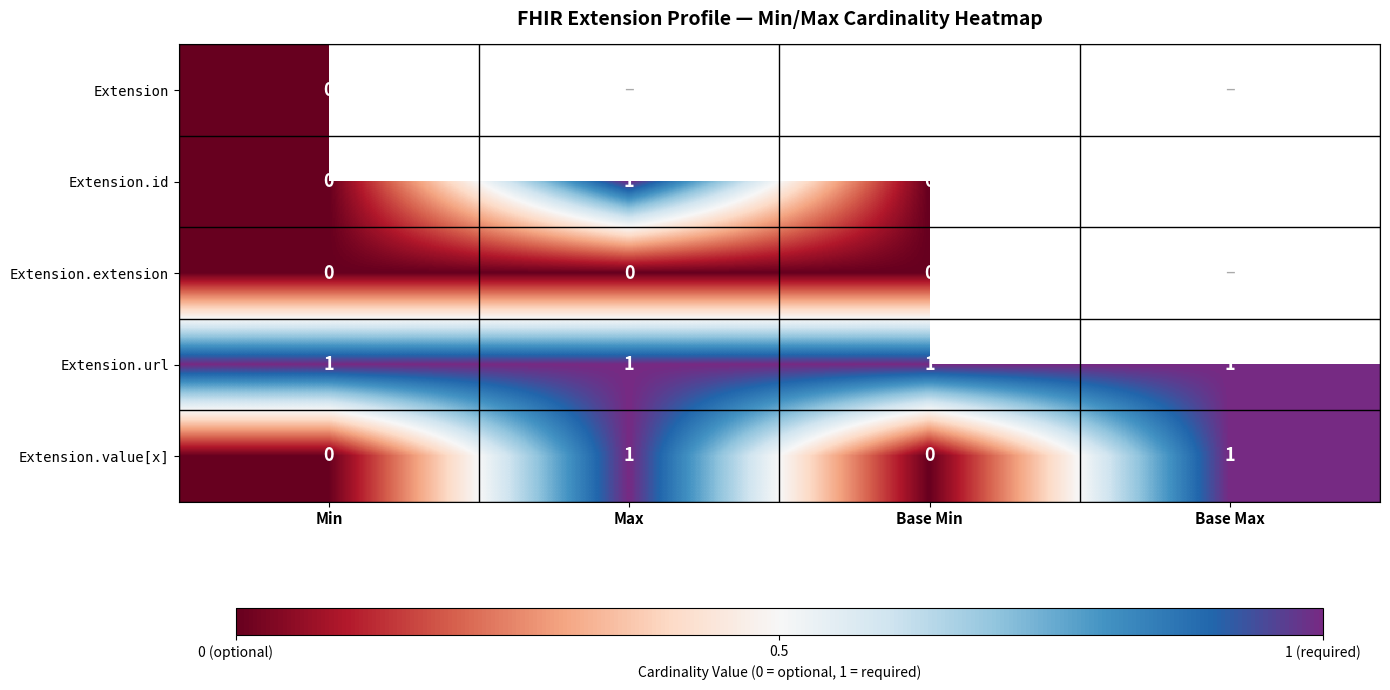

The Extension.url series shows 2 at Max. True or false?

False